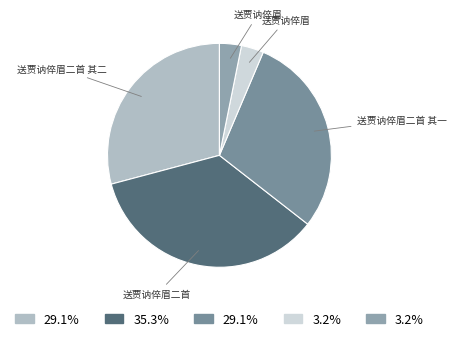

To the nearest percent, what is the difference between the largest and smallest slice percentages?

32%